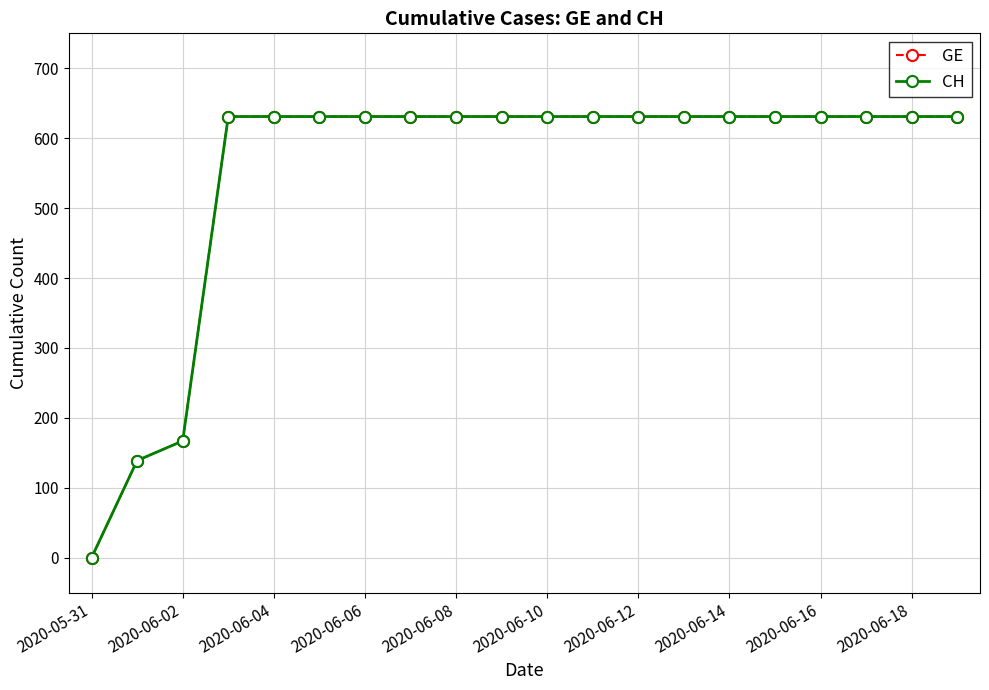

Is this an area chart (filled region under the line)?

No